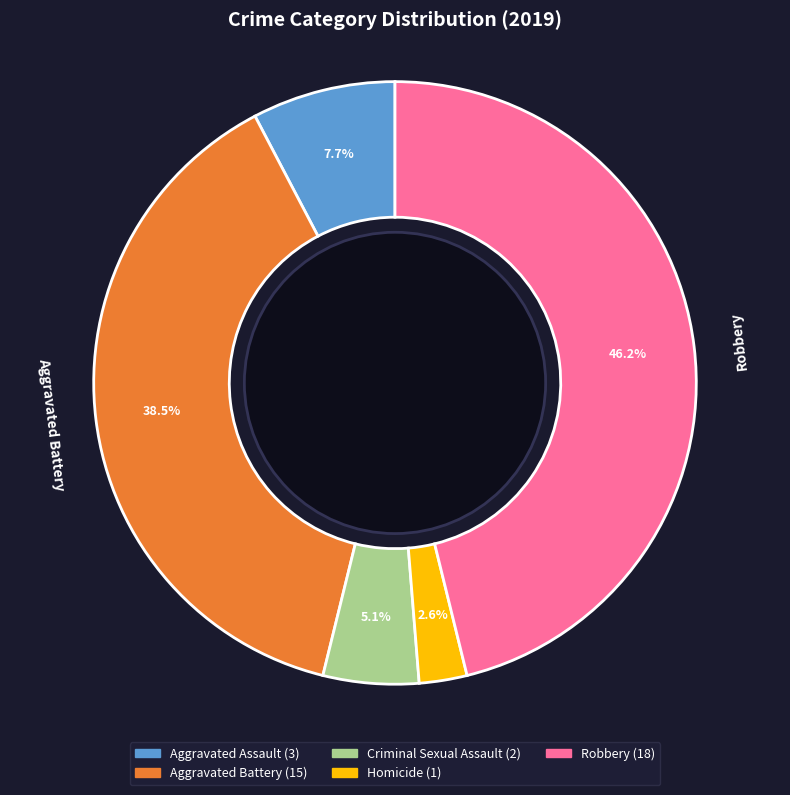

Rank the categories by value from highest to lowest.

Robbery, Aggravated Battery, Aggravated Assault, Criminal Sexual Assault, Homicide